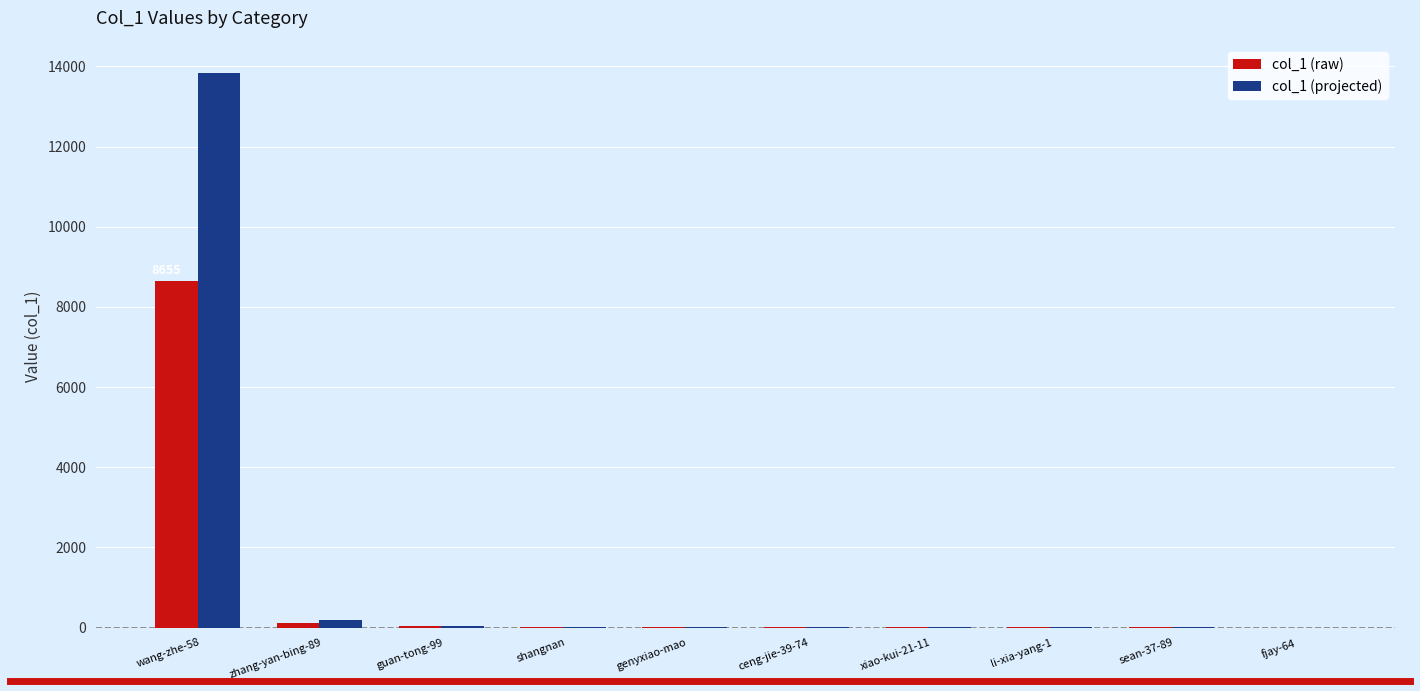

How many groups of bars are there?

10